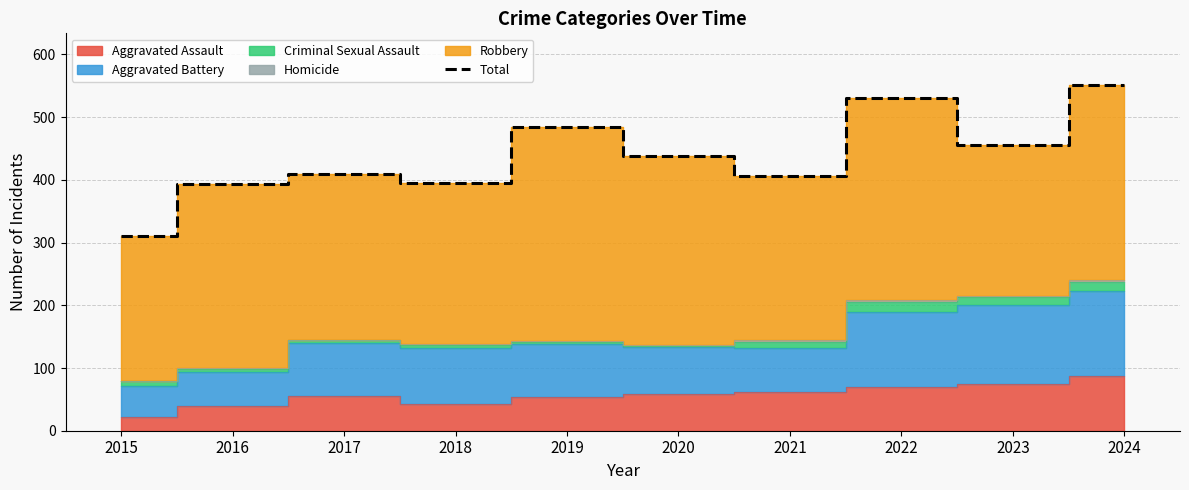

True or false: the data shows 595 at 2020.

False